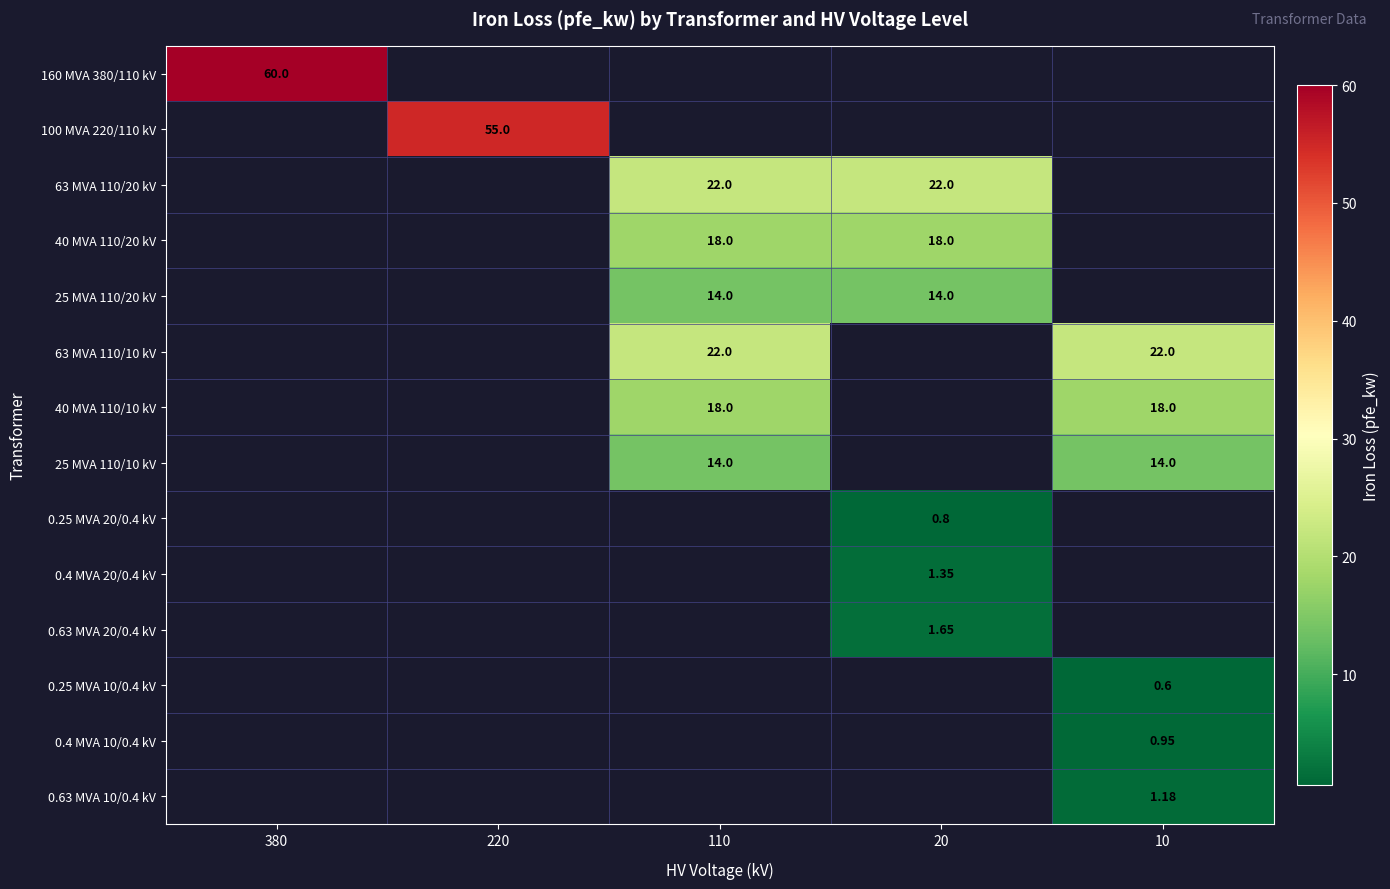

List the series in order of their overall mean, highest first.

160 MVA 380/110 kV, 100 MVA 220/110 kV, 63 MVA 110/20 kV, 40 MVA 110/20 kV, 25 MVA 110/20 kV, 63 MVA 110/10 kV, 40 MVA 110/10 kV, 25 MVA 110/10 kV, 0.25 MVA 20/0.4 kV, 0.4 MVA 20/0.4 kV, 0.63 MVA 20/0.4 kV, 0.25 MVA 10/0.4 kV, 0.4 MVA 10/0.4 kV, 0.63 MVA 10/0.4 kV